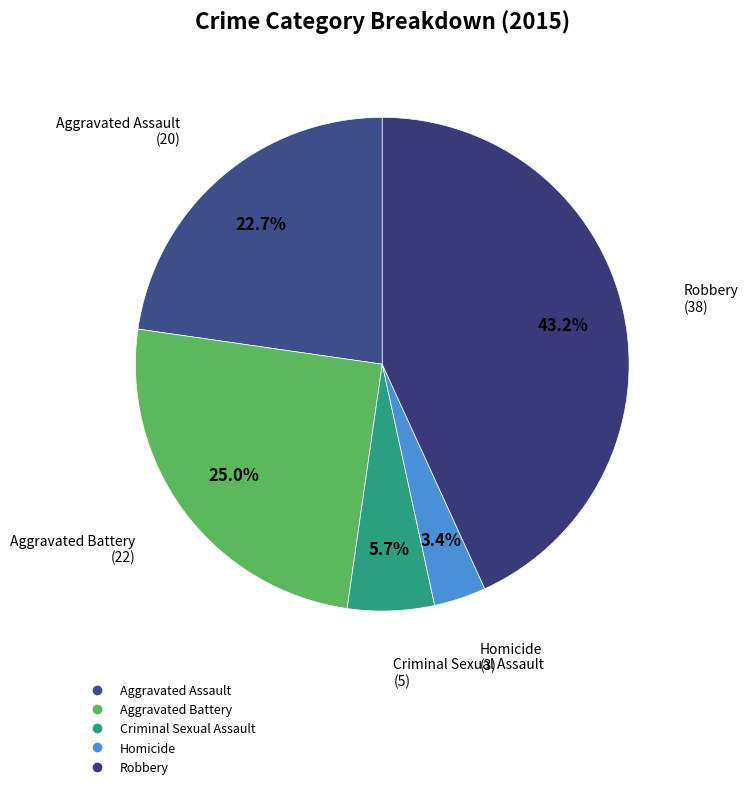

Does Criminal Sexual Assault account for over 50% of the chart?

No